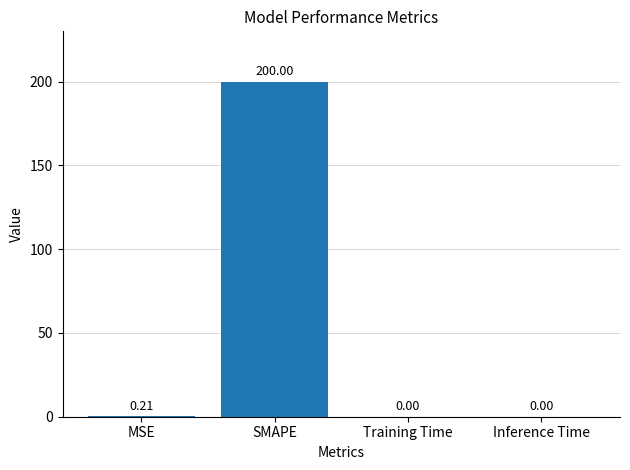

How many series are shown in this chart?

1